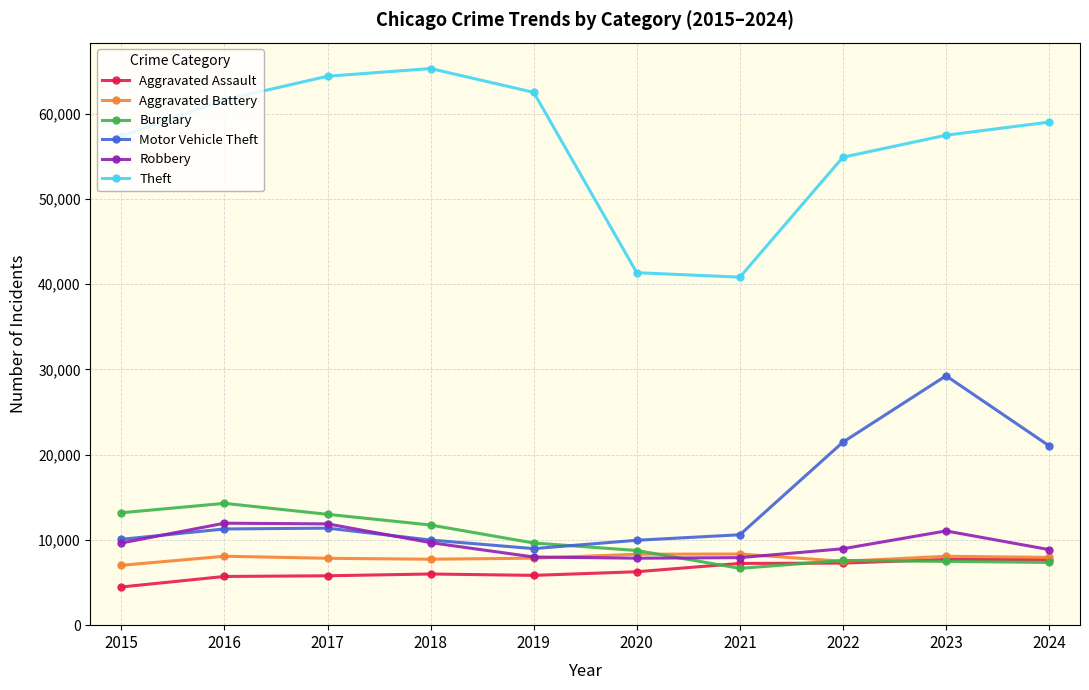

Where is Theft nearest to the value 53054?

2022